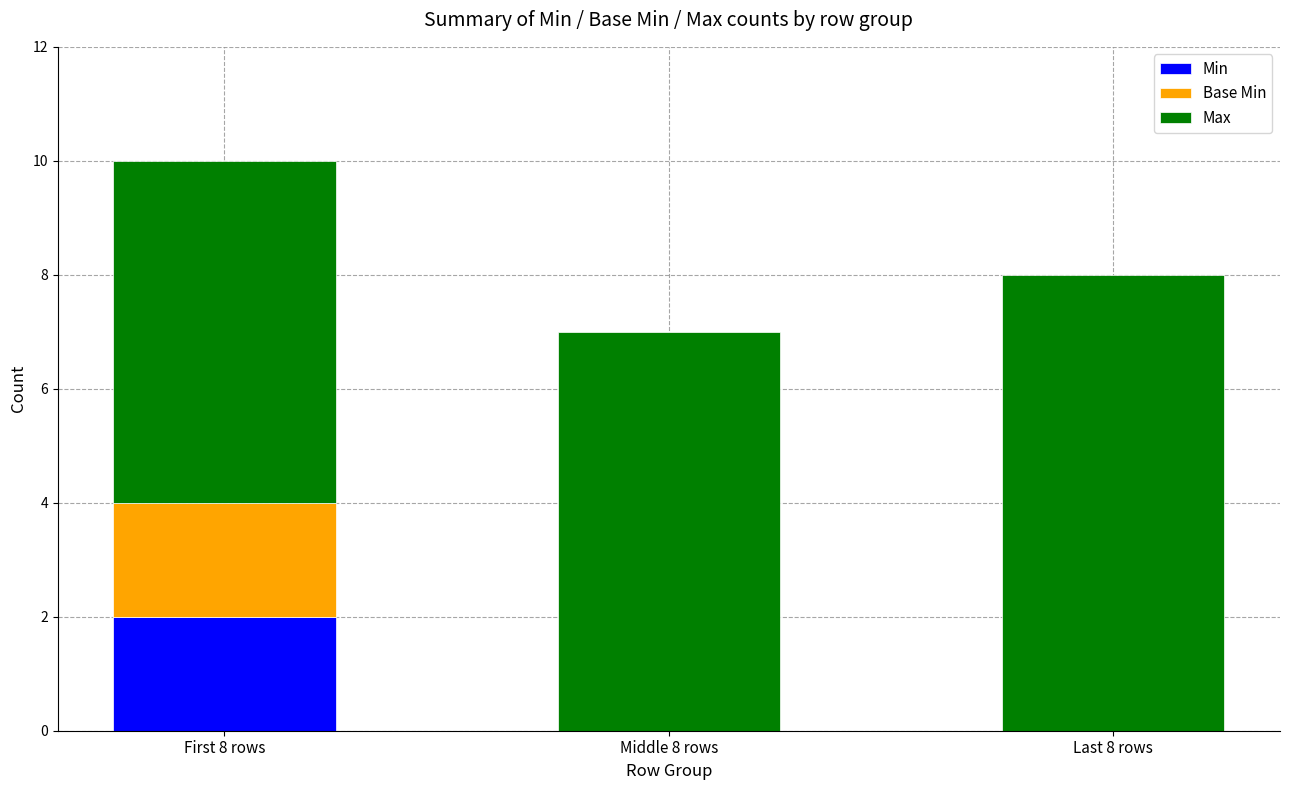

At which category is the sum across all series the highest?

First 8 rows